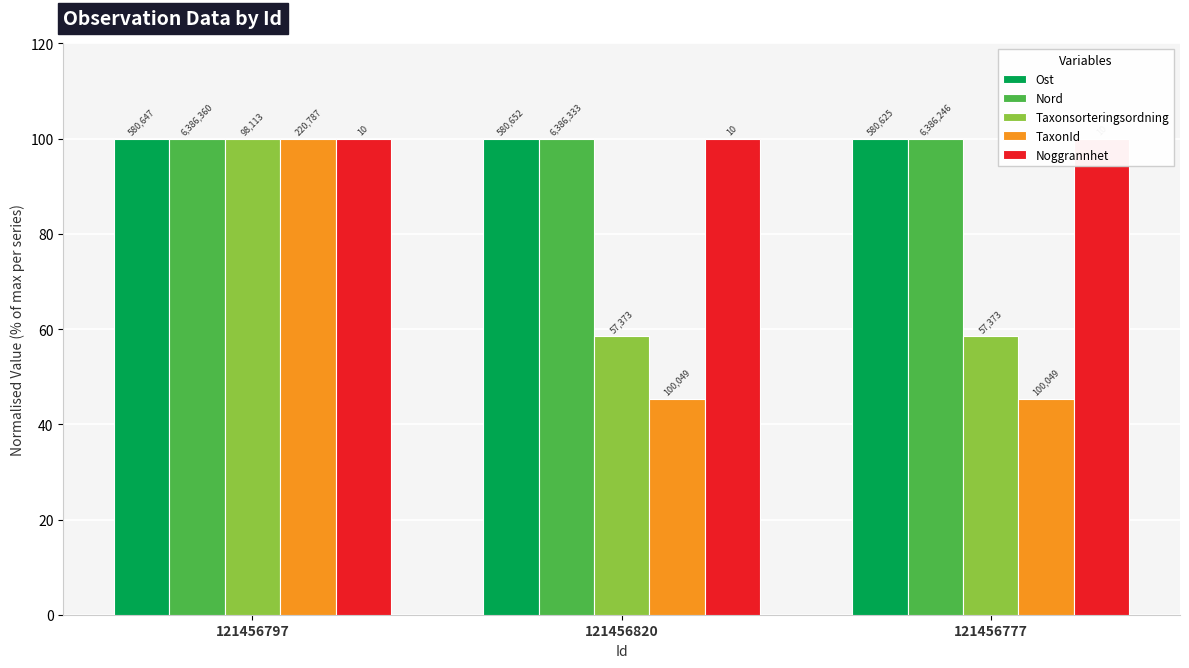

What is the lowest value of the Nord series?

100.0